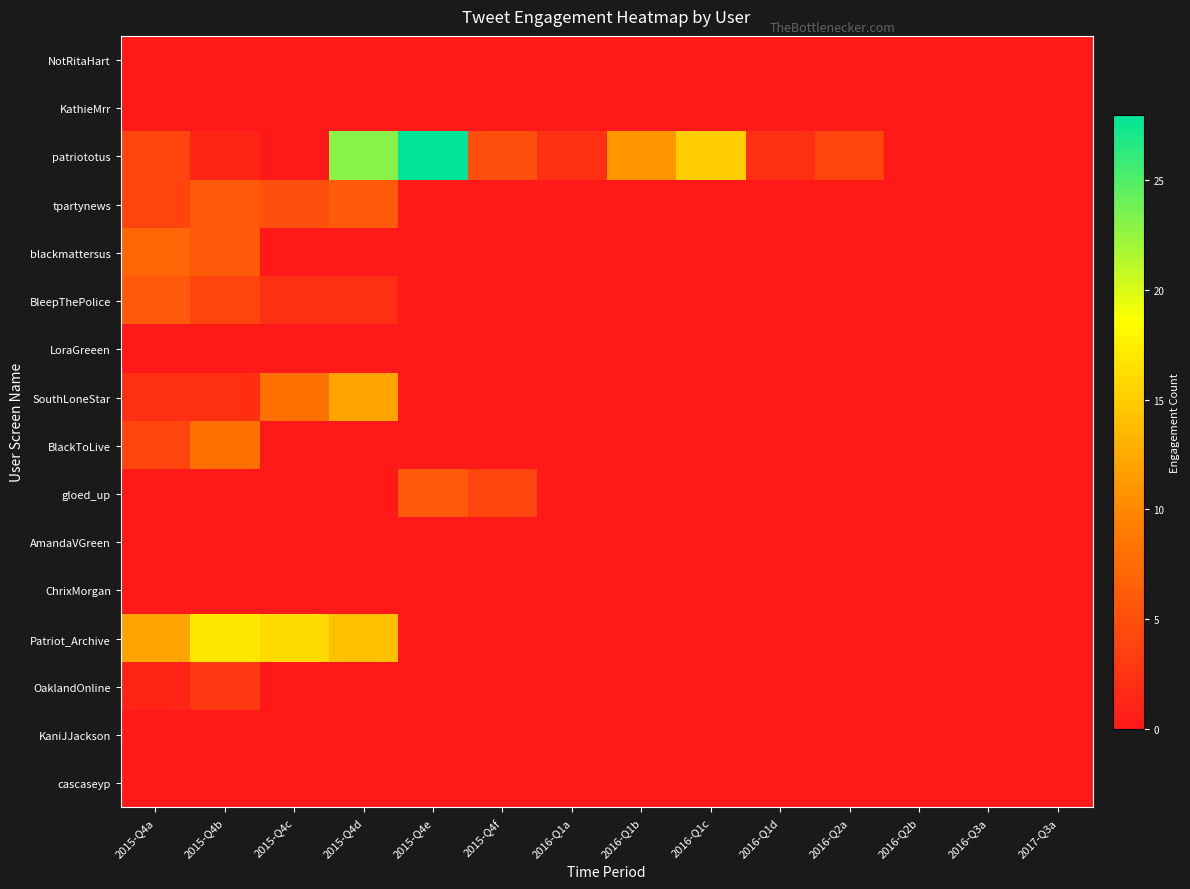

Between 2015-Q4a and 2015-Q4f, which is larger?

2015-Q4a